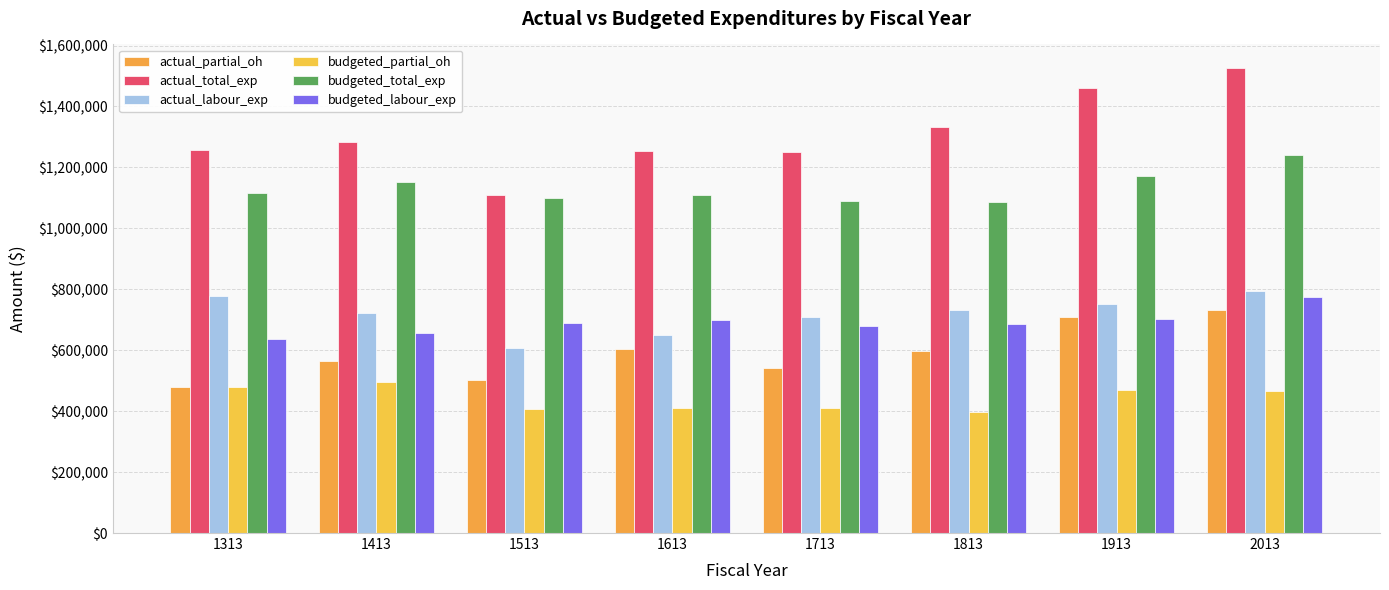

At which label is actual_partial_oh closest to 605806?

1613